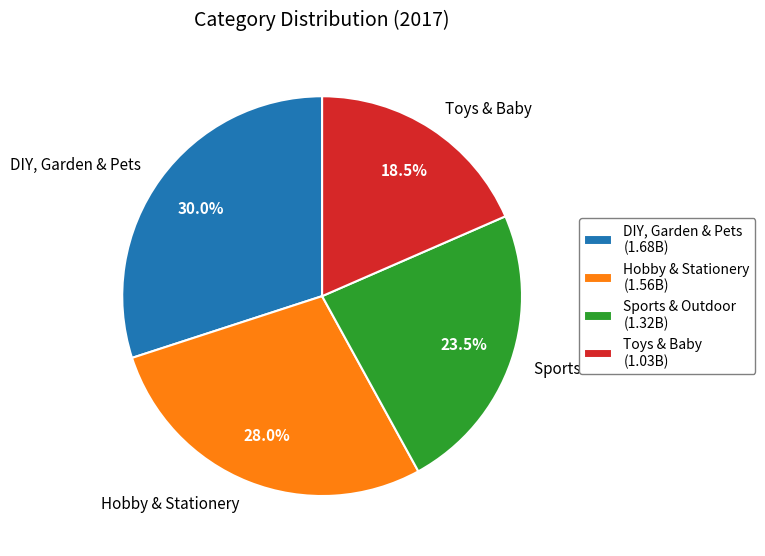

Is the sum of Sports & Outdoor and DIY, Garden & Pets greater than half?

Yes